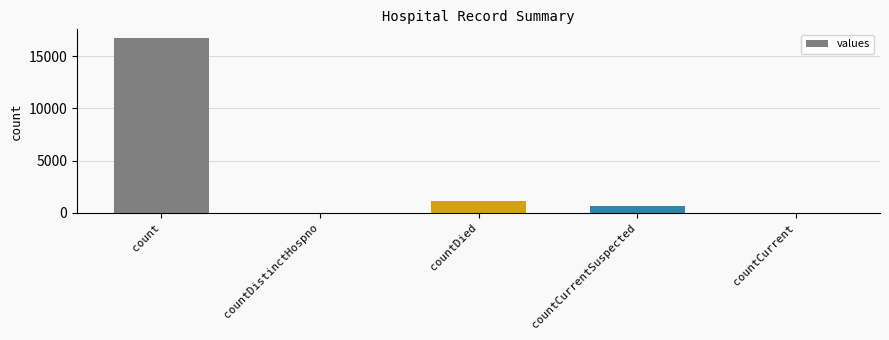

How many series are shown in this chart?

1